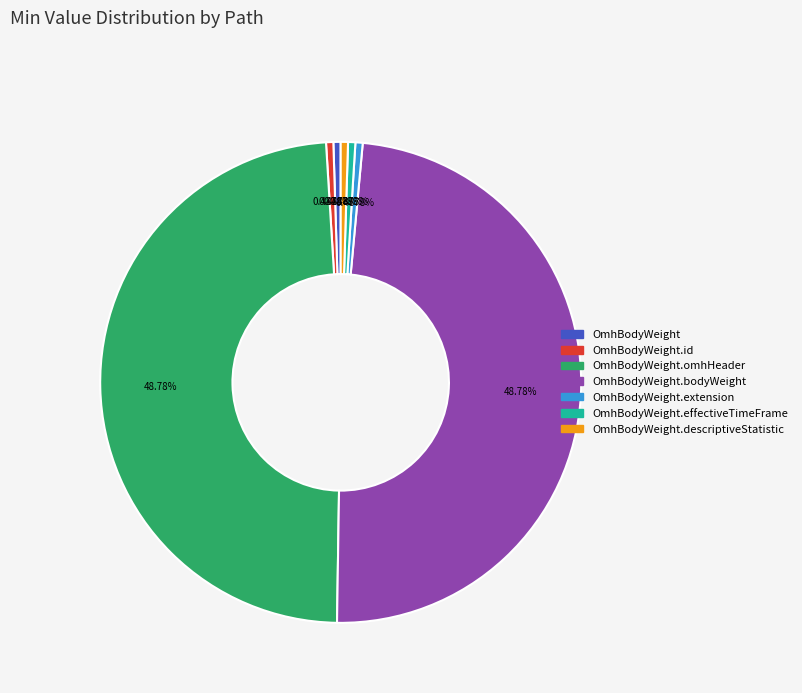

Do OmhBodyWeight.effectiveTimeFrame and OmhBodyWeight.bodyWeight together represent more than half of the pie?

No